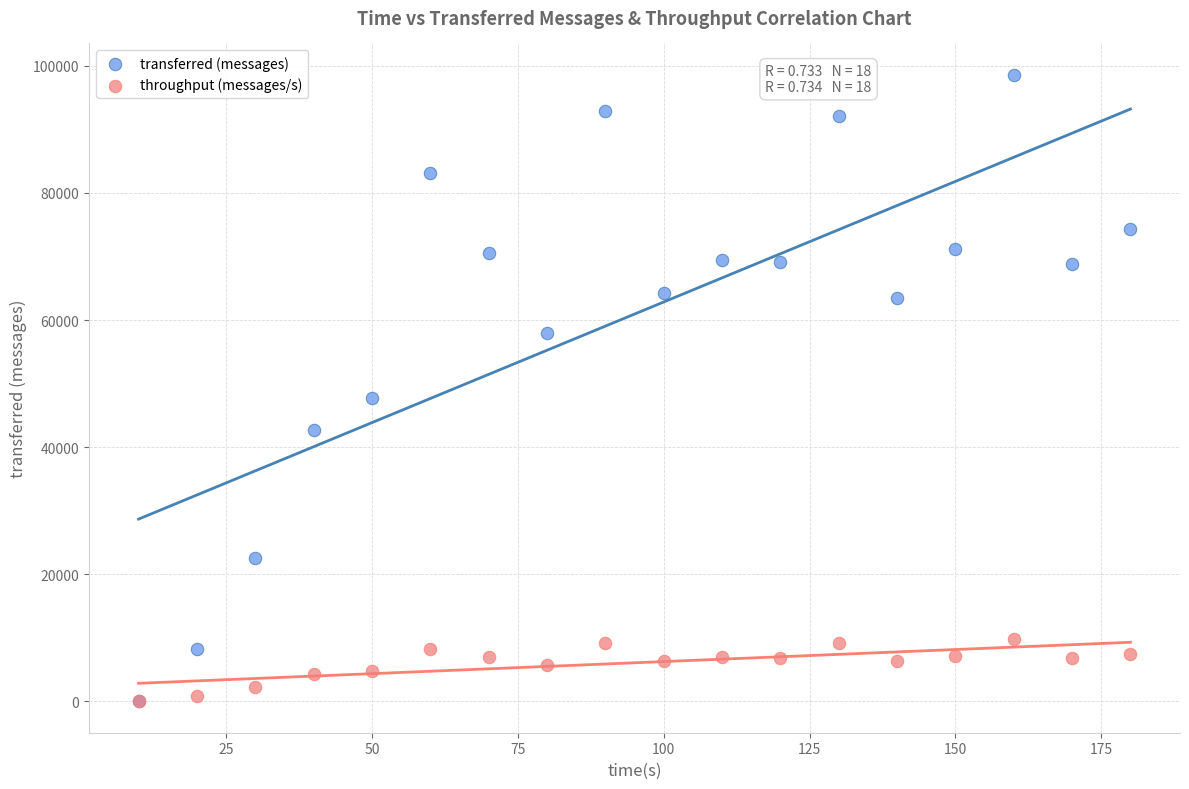

What are all the series names shown in the legend?

transferred (messages), throughput (messages/s)